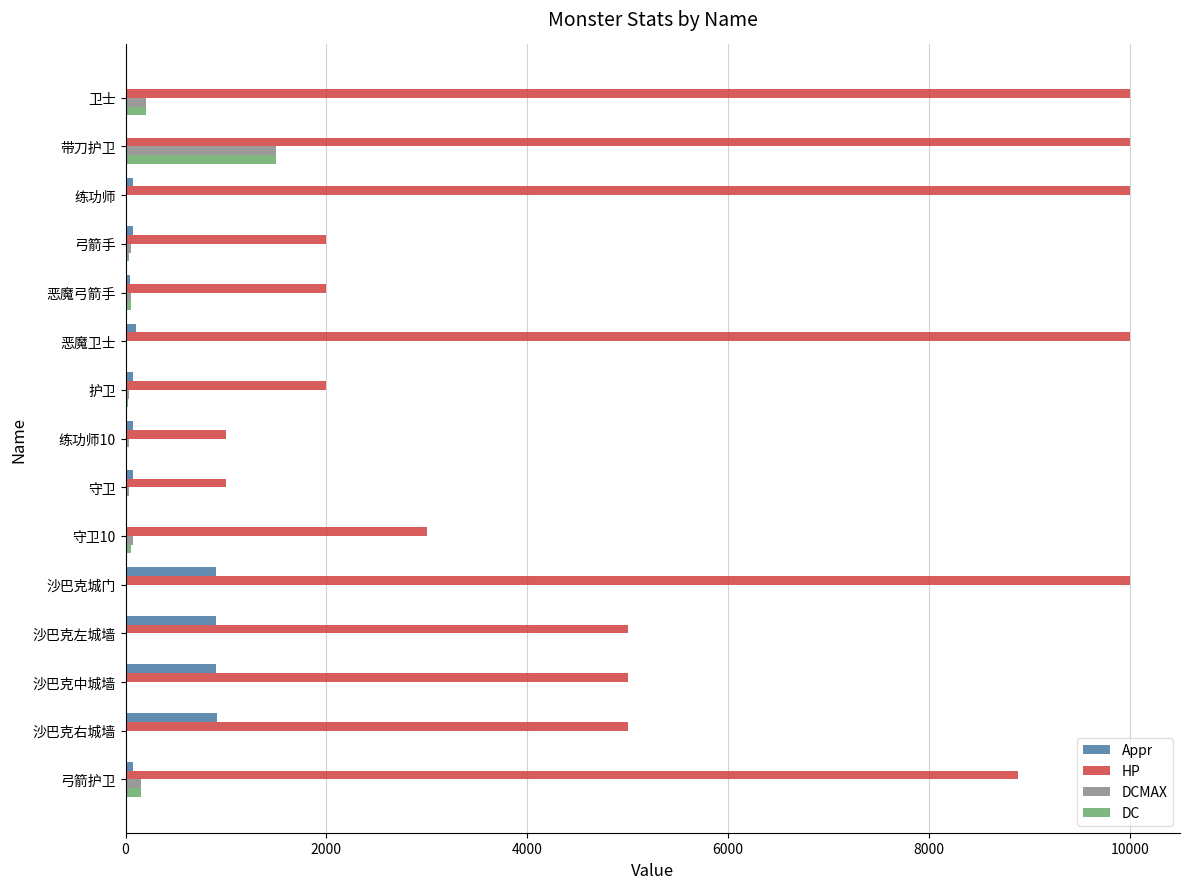

Is it true that HP equals 2000 at 护卫?

True